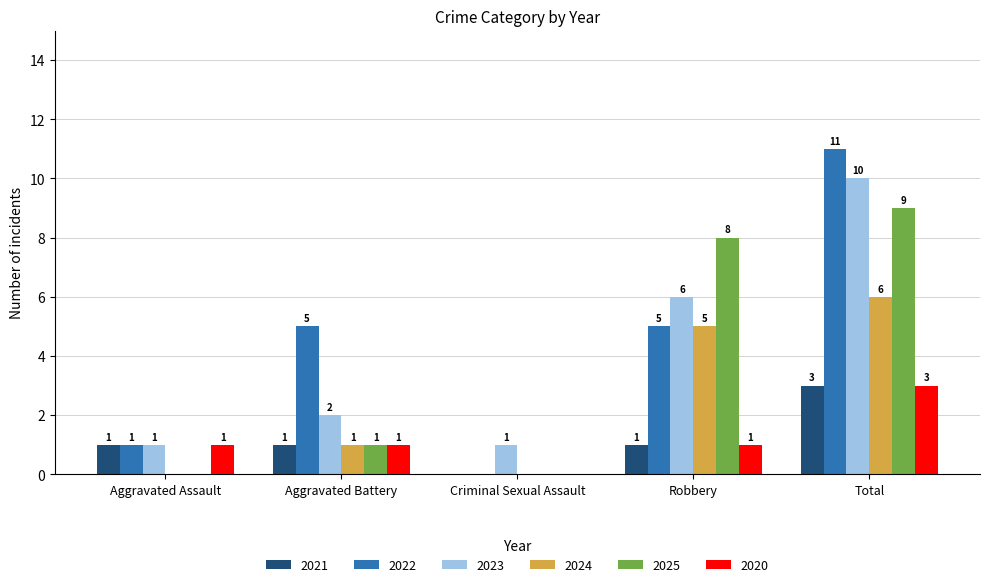

Reading left to right, what are all the values shown in this chart?

2021: 1	1	0	1	3
2022: 1	5	0	5	11
2023: 1	2	1	6	10
2024: 0	1	0	5	6
2025: 0	1	0	8	9
2020: 1	1	0	1	3